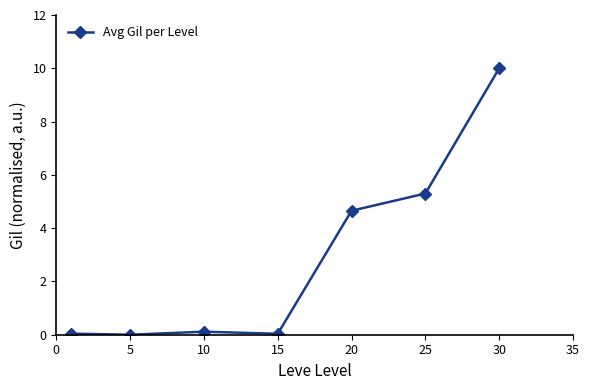

What is the greatest value displayed?

10.0